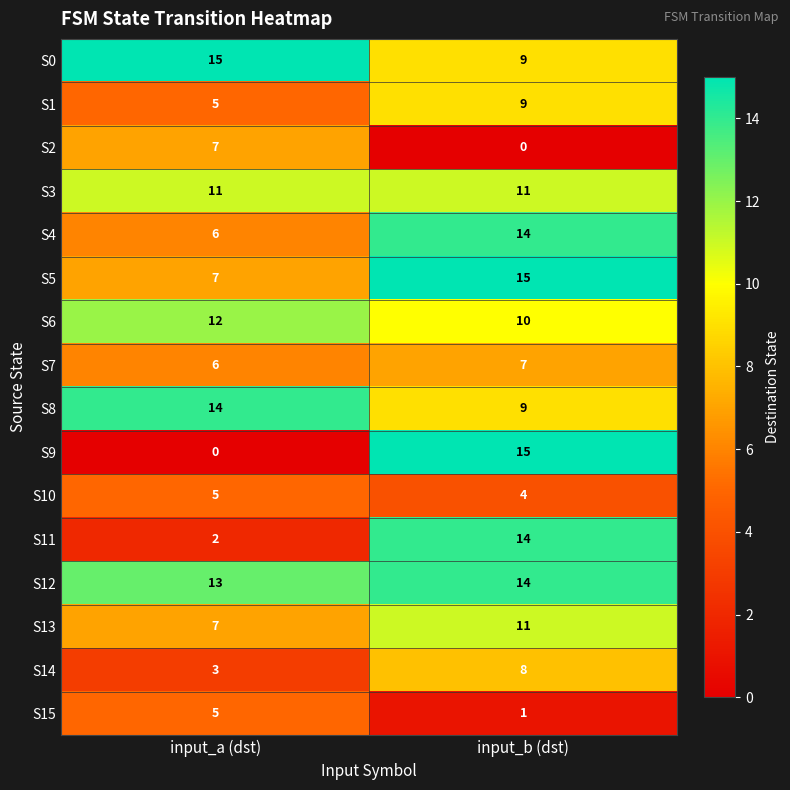

What is the sum of the S6 values at input_b (dst) and input_a (dst)?

22